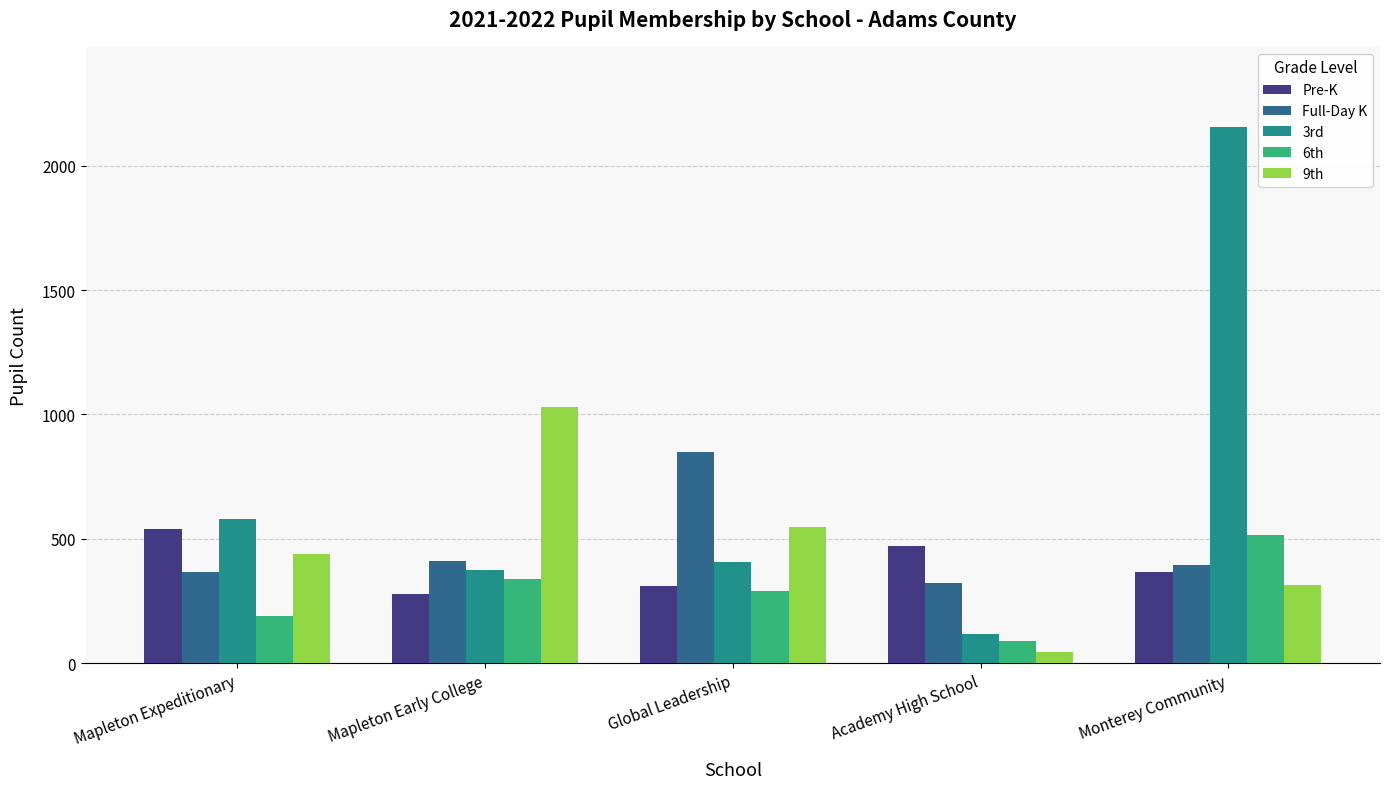

Reading right to left, transcribe all the data shown in this chart.

Pre-K: 366	470	311	279	541
Full-Day K: 397	323	851	411	366
3rd: 2154	116	407	376	578
6th: 514	90	289	337	192
9th: 316	45	549	1029	440